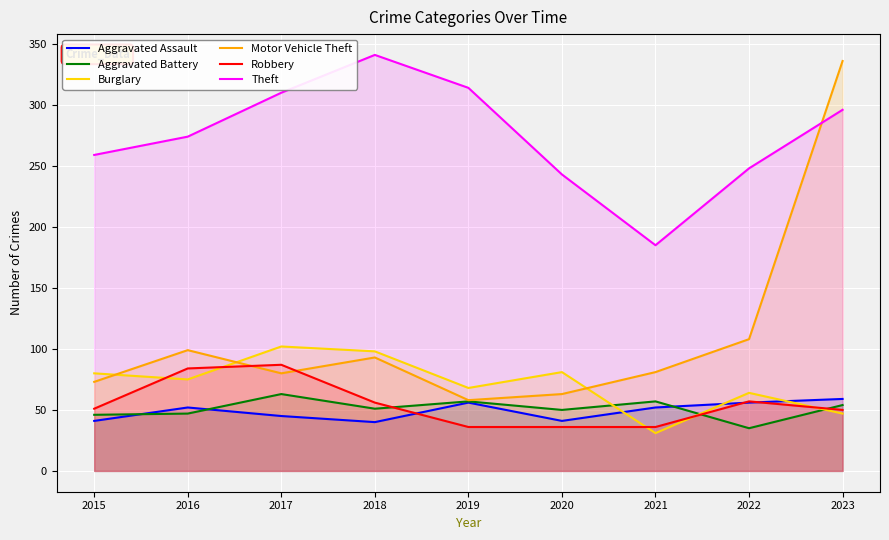

At how many categories does at least one series exceed 68?

9